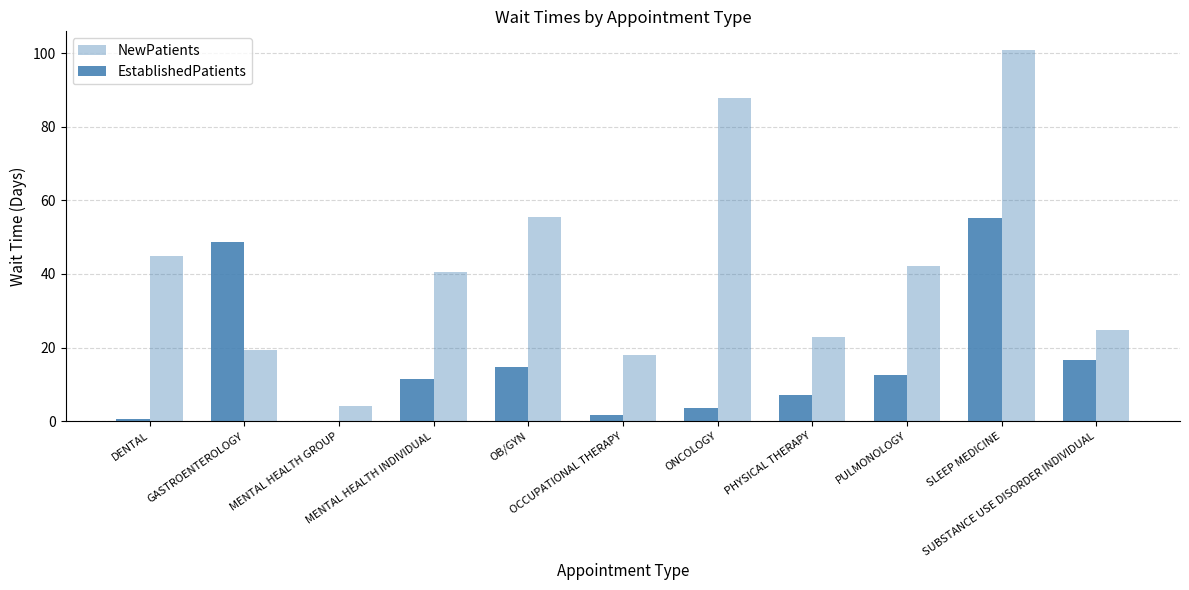

Are the bars horizontal?

No